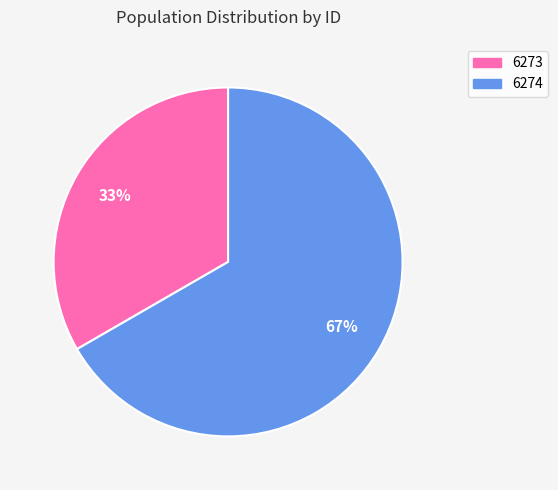

To the nearest percent, what is the average slice percentage?

50%